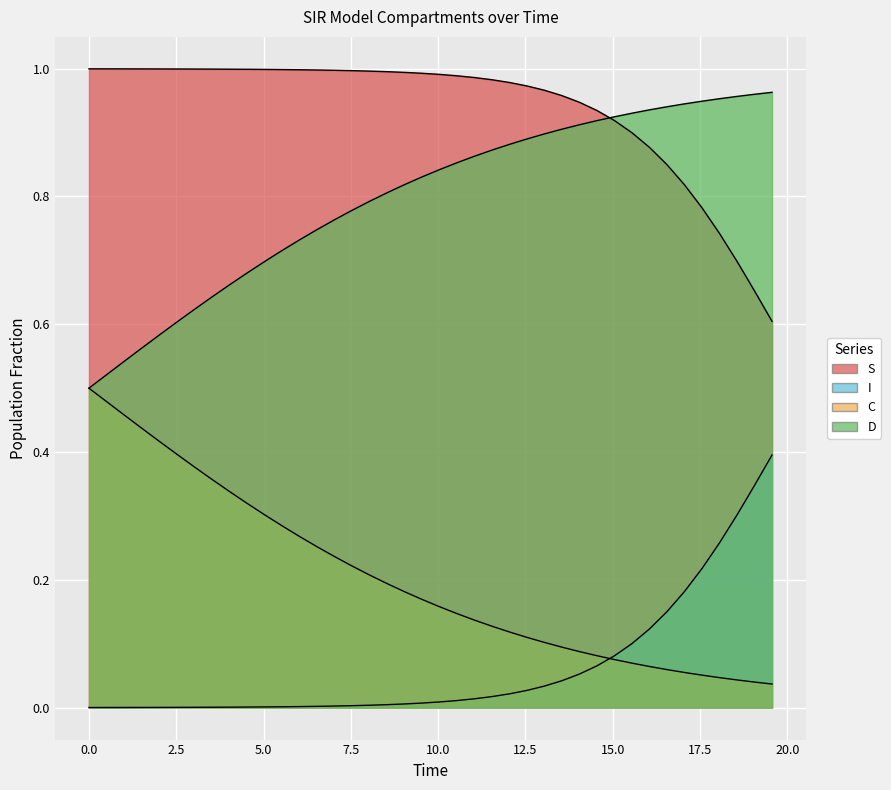

Is the value of C at 13 greater than the value of S at 12?

Yes